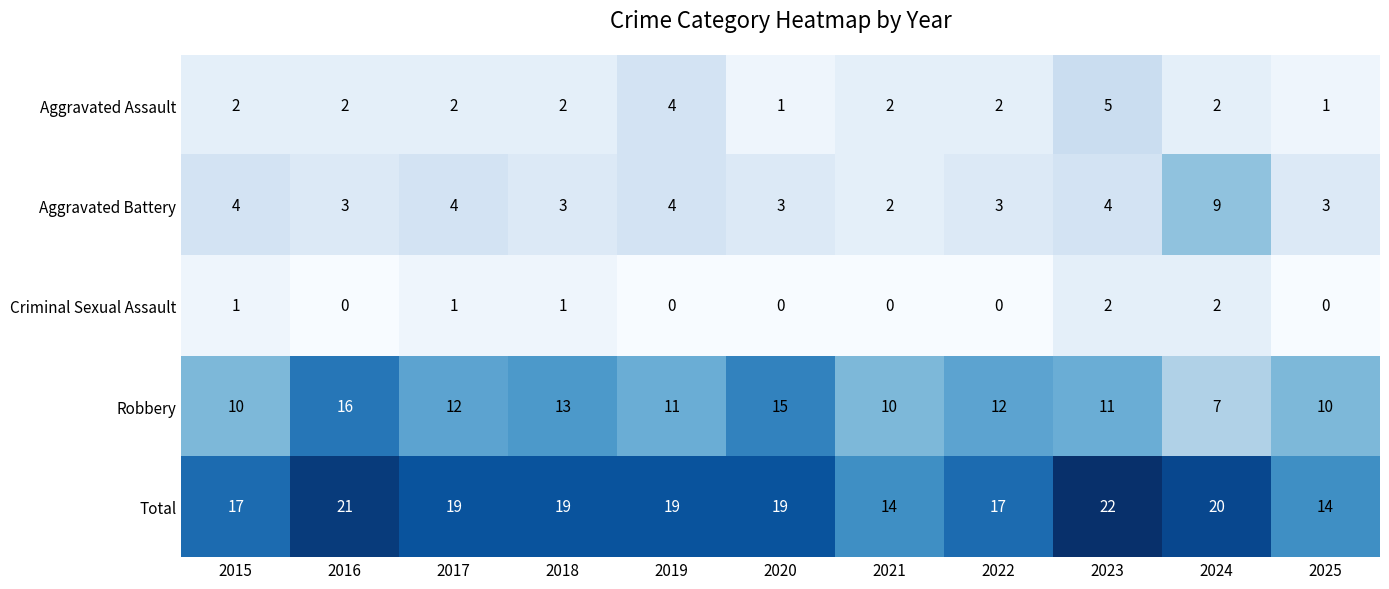

What is the spread (max minus min) of values at 2021?

14